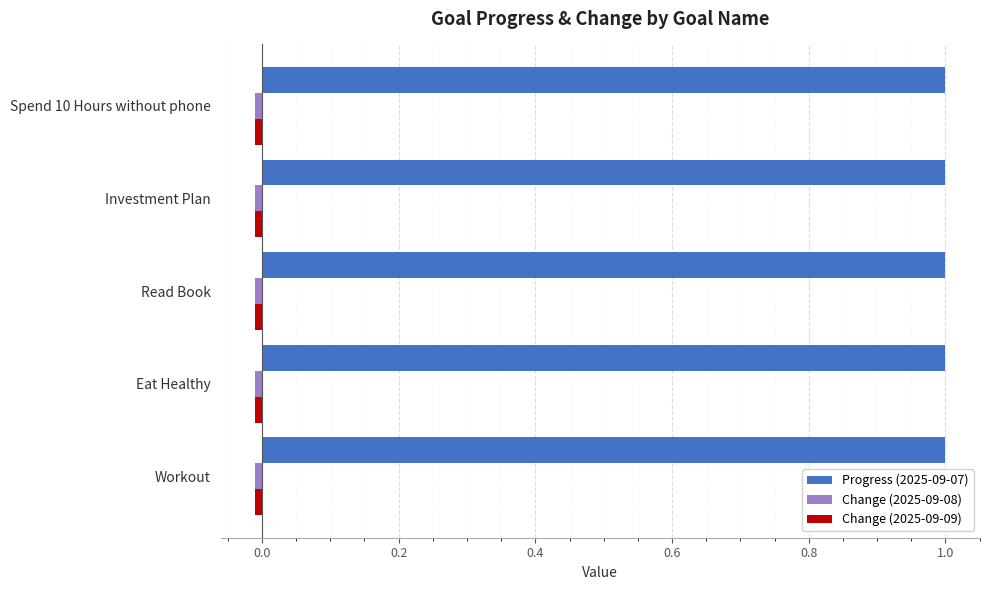

Which series has the largest total across all categories?

Progress (2025-09-07)